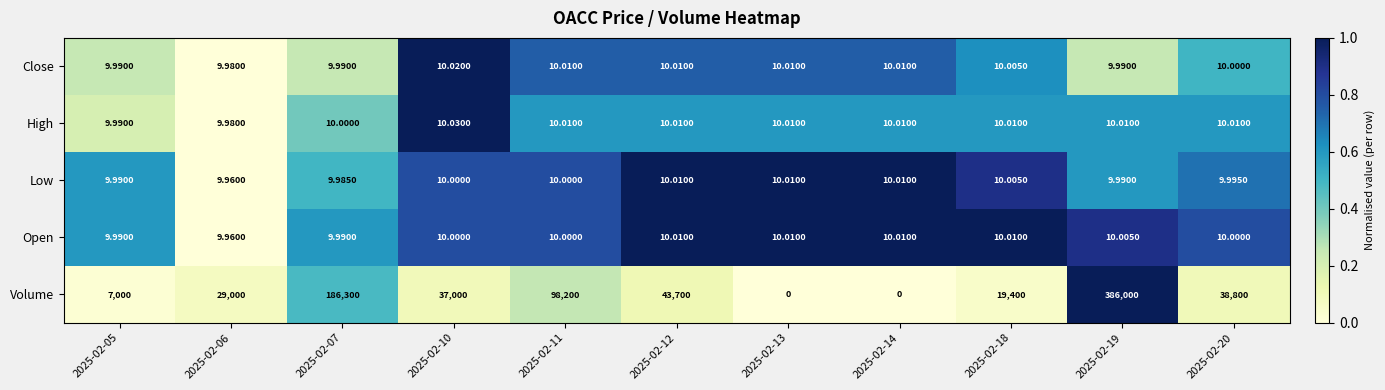

Which series has the largest total across all categories?

Volume